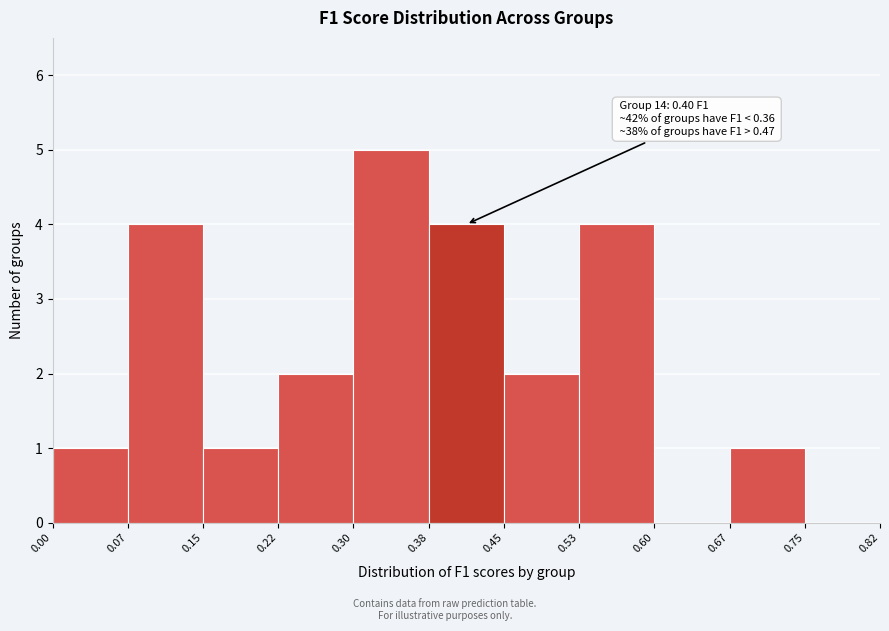

Over which range of the x-axis is the bar tallest?

0.30 to 0.38